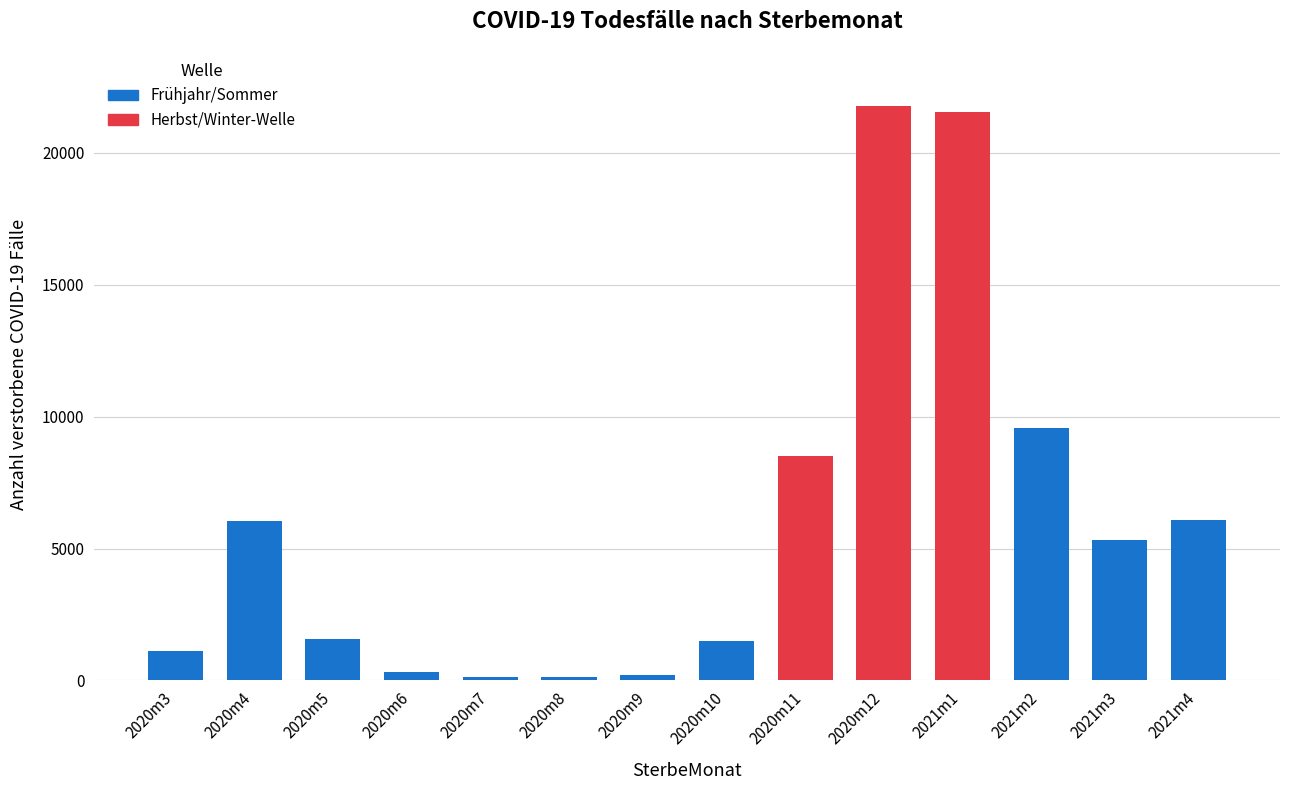

The value at 2021m3 is 2333. True or false?

False